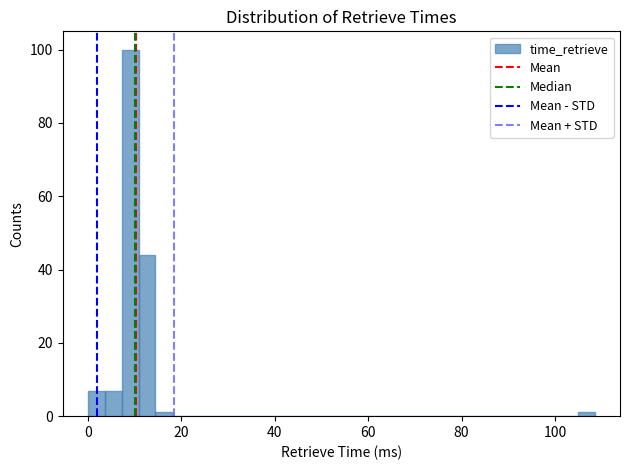

Read against the x-axis, roughly where is the centre of the tallest bar?

10